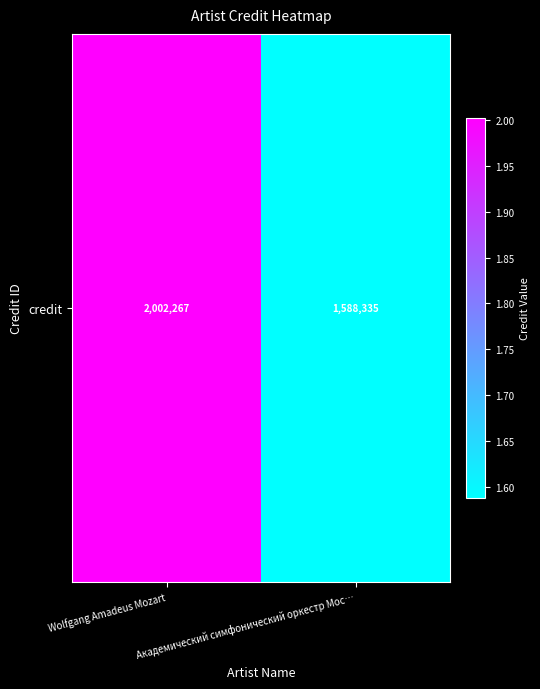

Read the value at Академический симфонический оркестр Мос….

1588335